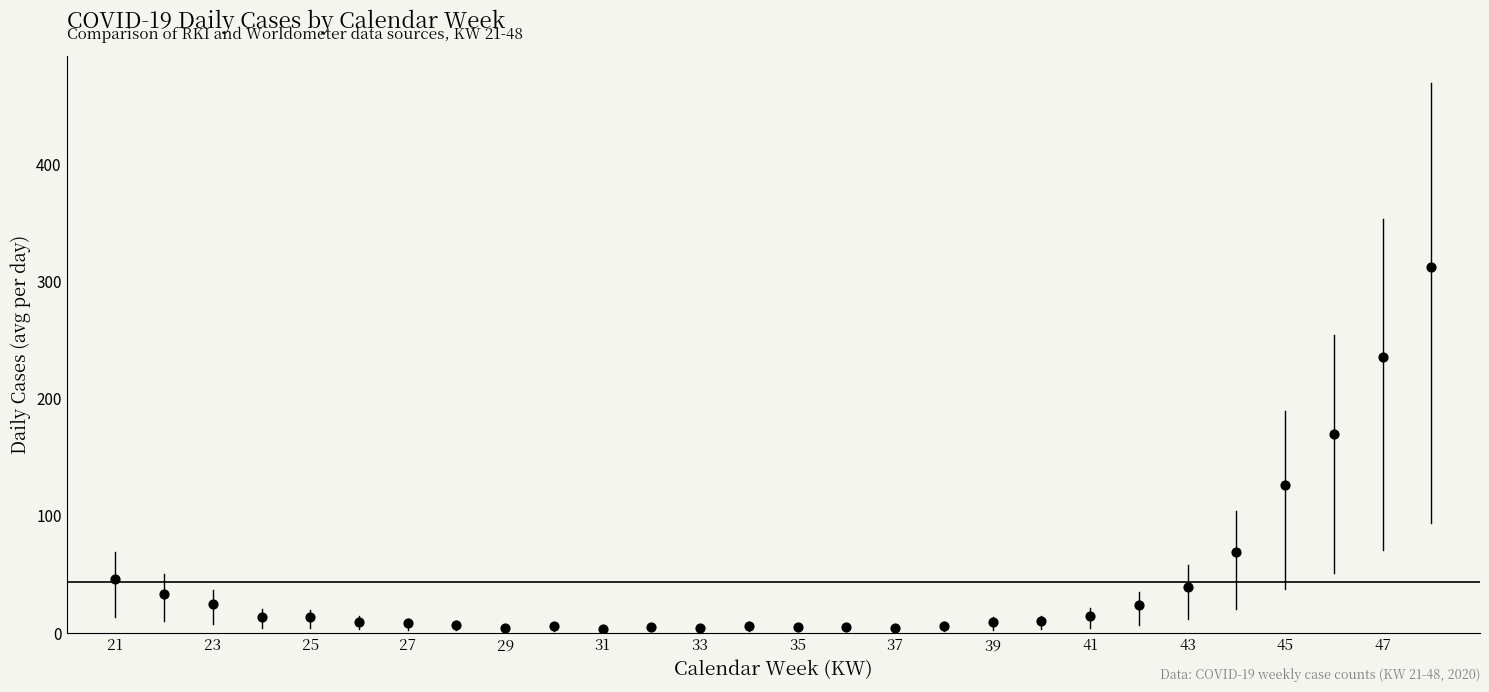

What is the range of X values (max minus min)?

27.0